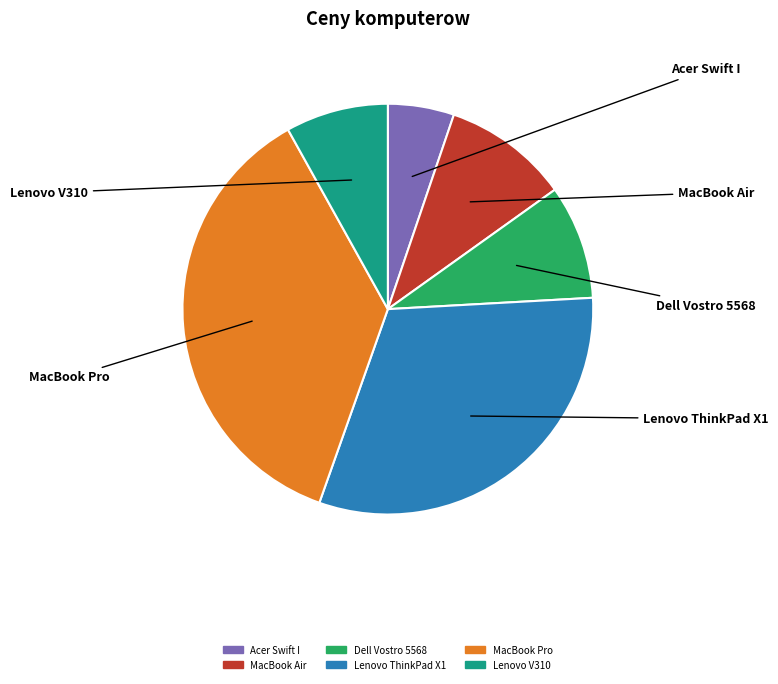

To the nearest percent, what is the average slice percentage?

17%